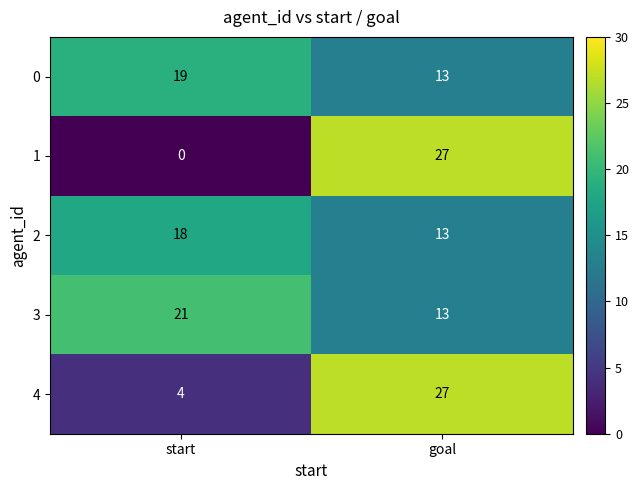

Reading right to left, extract all data points from this chart.

0: 13	19
1: 27	0
2: 13	18
3: 13	21
4: 27	4